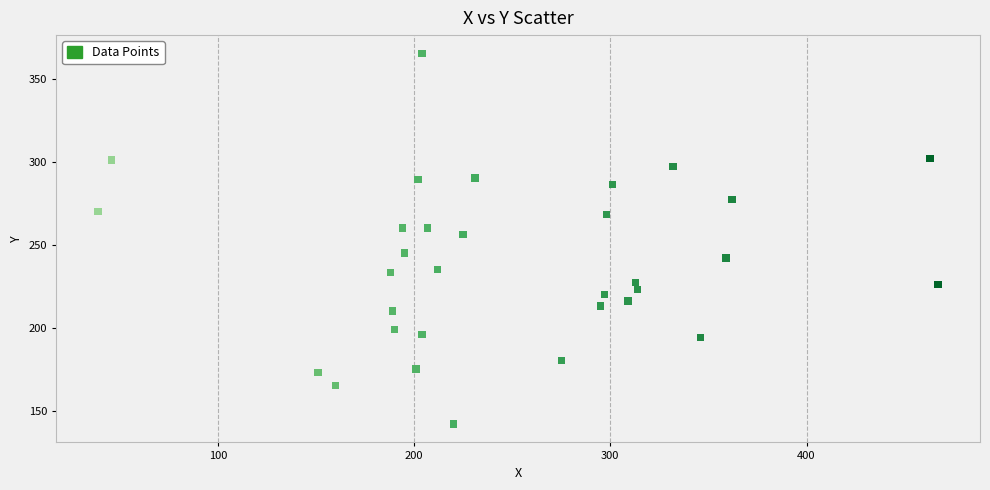

What Y value in the scatter plot is closest to 253?

256